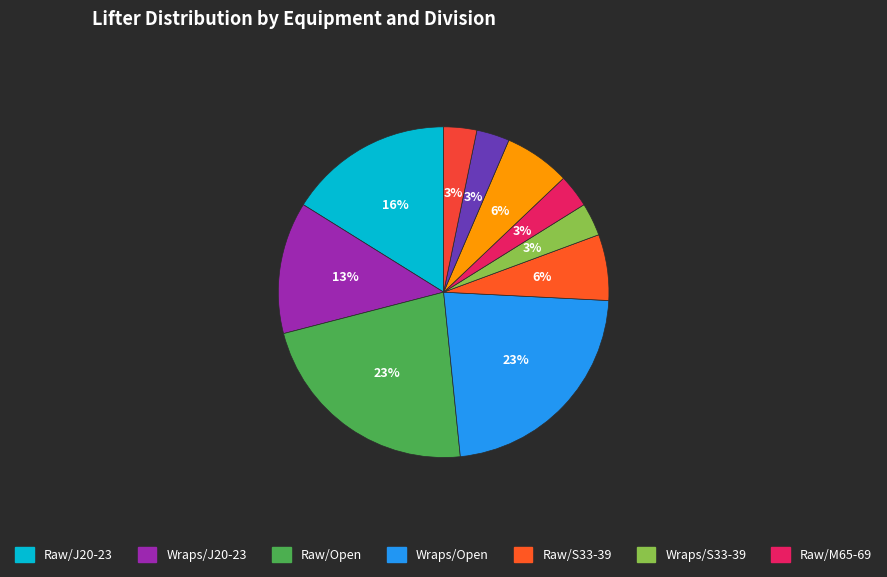

What is the smallest slice in the pie chart?

Wraps/S33-39